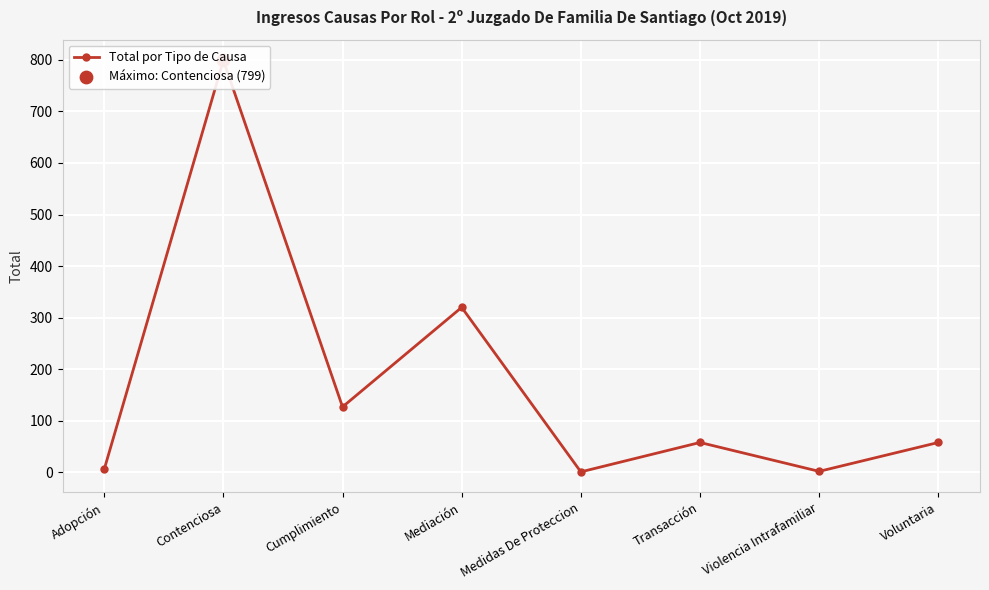

What is the change in value from Transacción to Violencia Intrafamiliar?

-56